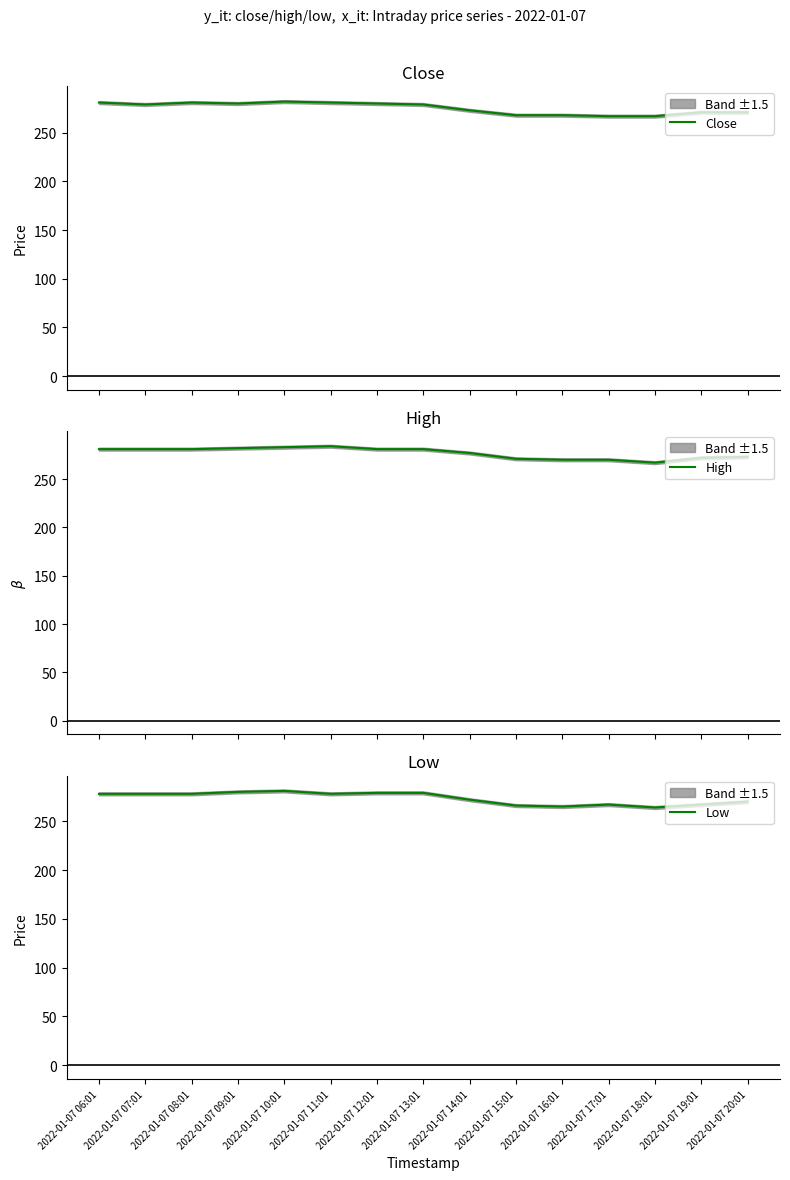

How many interior local peaks does the Close series have?

2